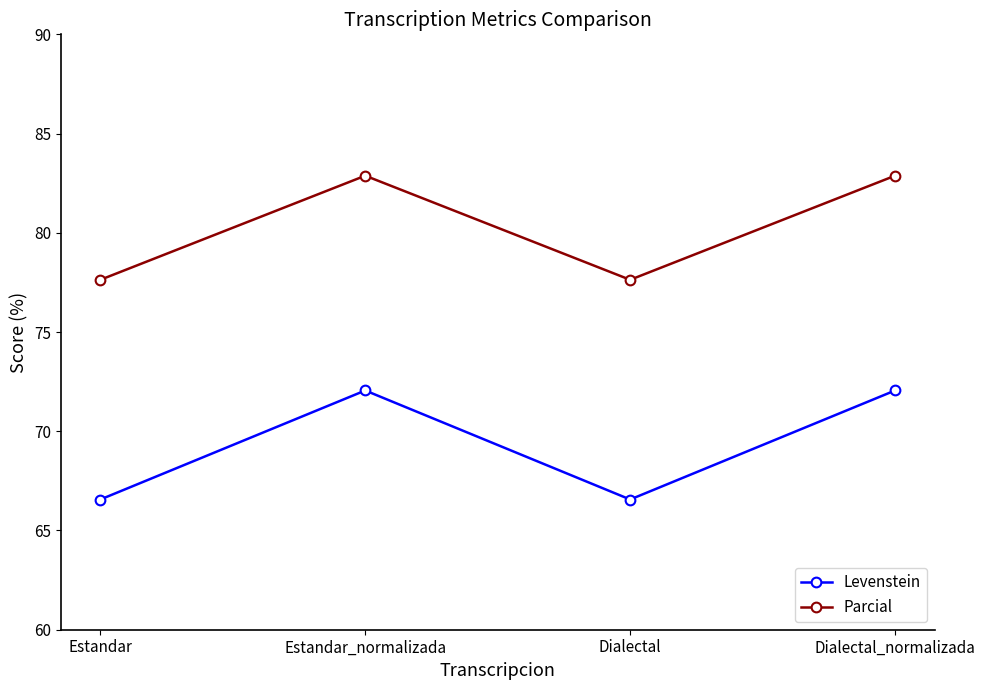

What is the minimum value for Levenstein?

66.6